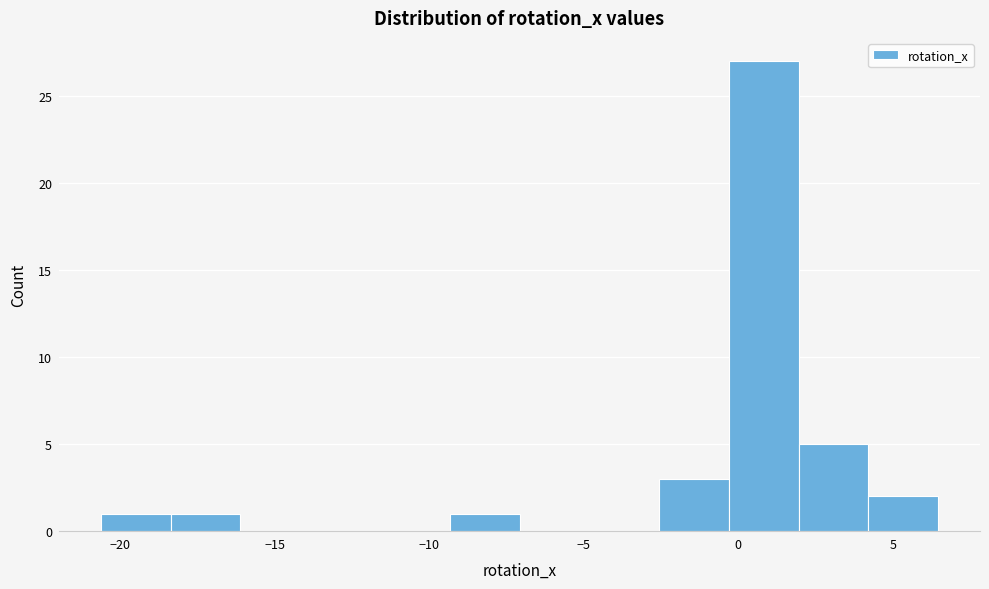

How tall is the bar that spans -9.5 to -7.0 on the x-axis? Neither the bar edges nor the heights are printed on the chart, so give them approximately, as read against the axes.

1